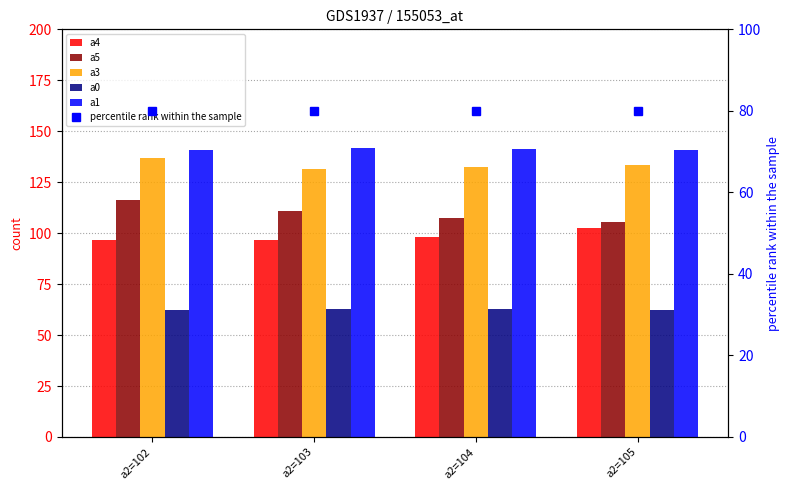

How many data points in a3 are above 133?

2